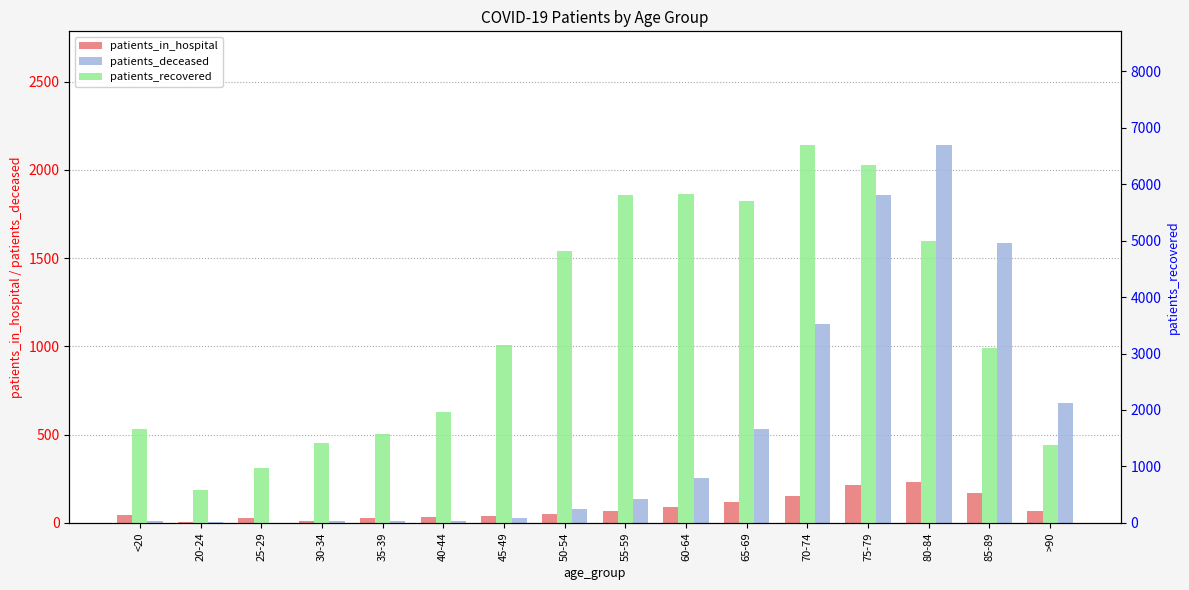

What is the lowest value of the patients_deceased series?

2